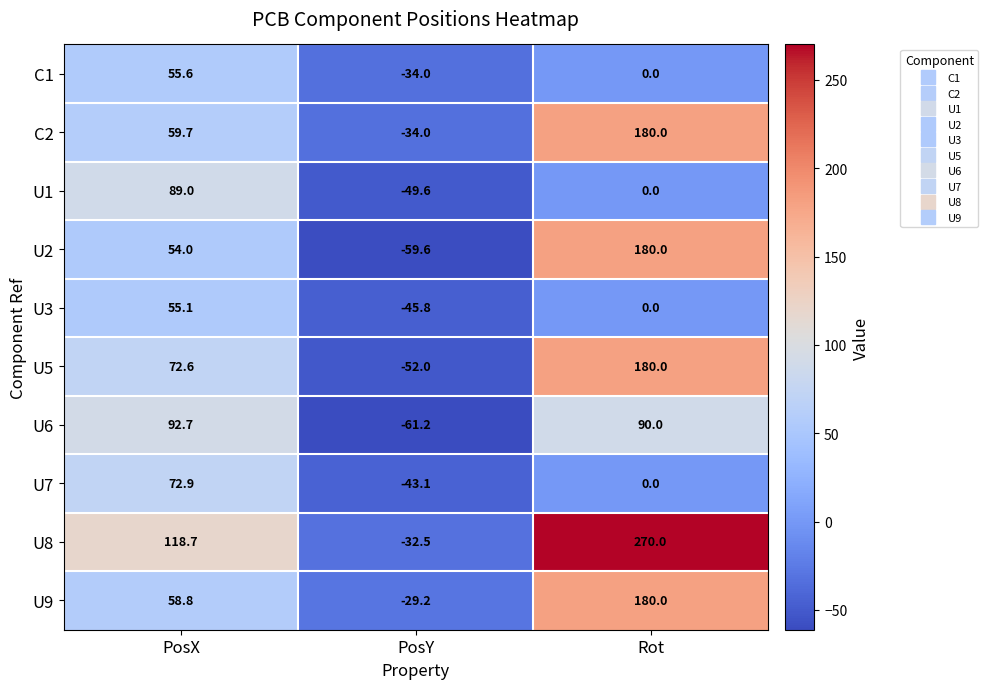

Is it true that U8 equals -18.2 at PosY?

False